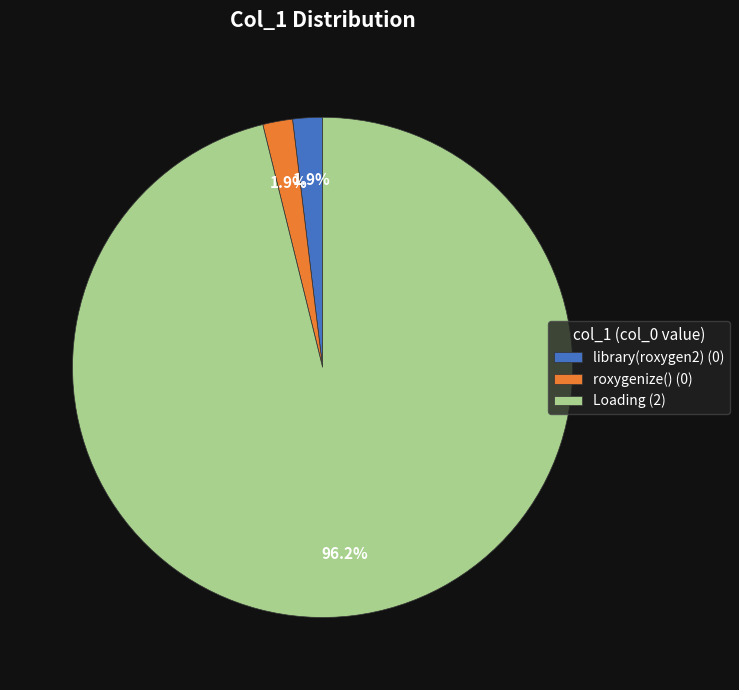

Combined, do Loading (2) and roxygenize() (0) account for over 50%?

Yes